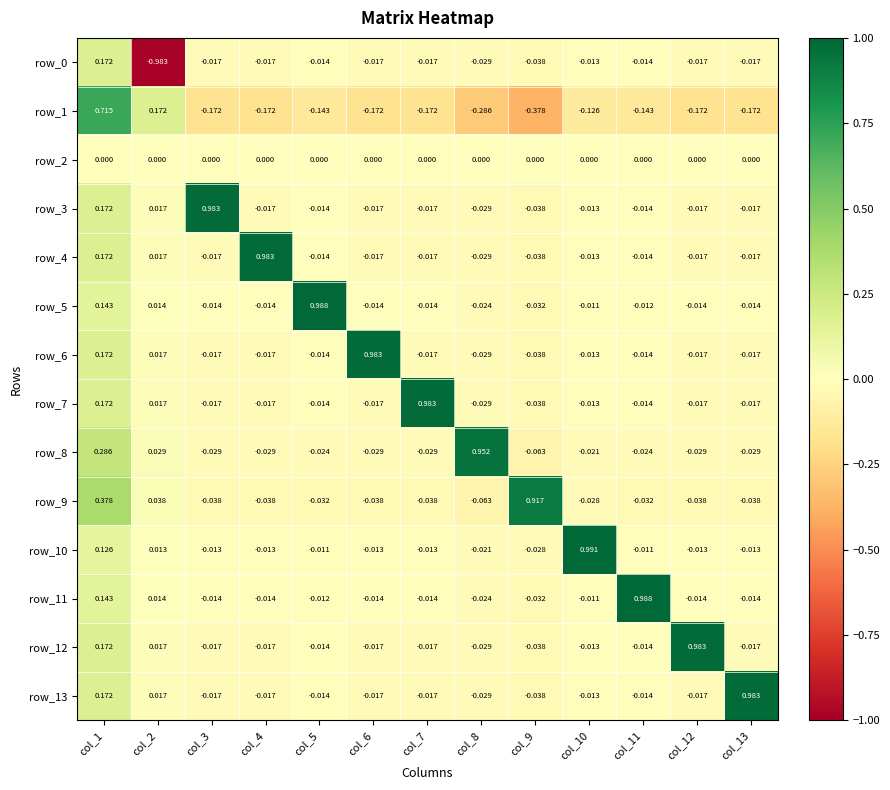

At which label does row_13 first exceed 0?

col_1